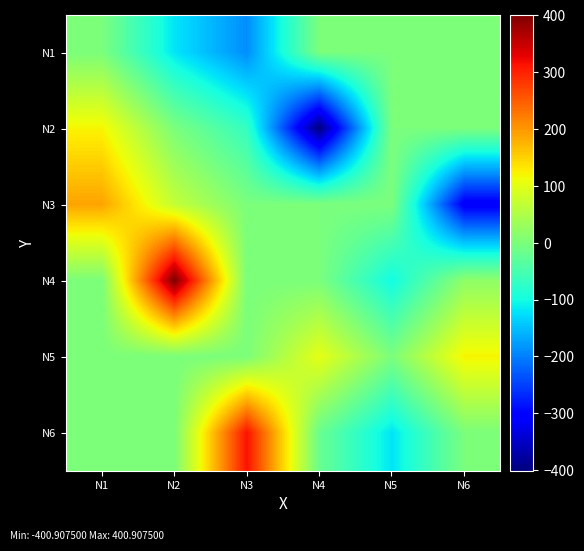

Rank the series by their maximum value, from highest to lowest.

N4, N6, N3, N5, N2, N1